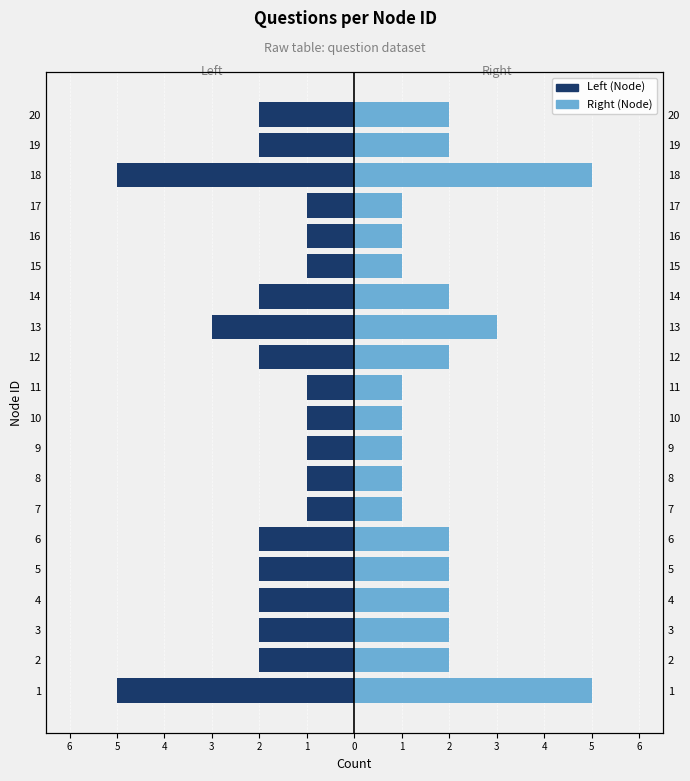

What is the average value of the Questions per Node (left) series?

-2